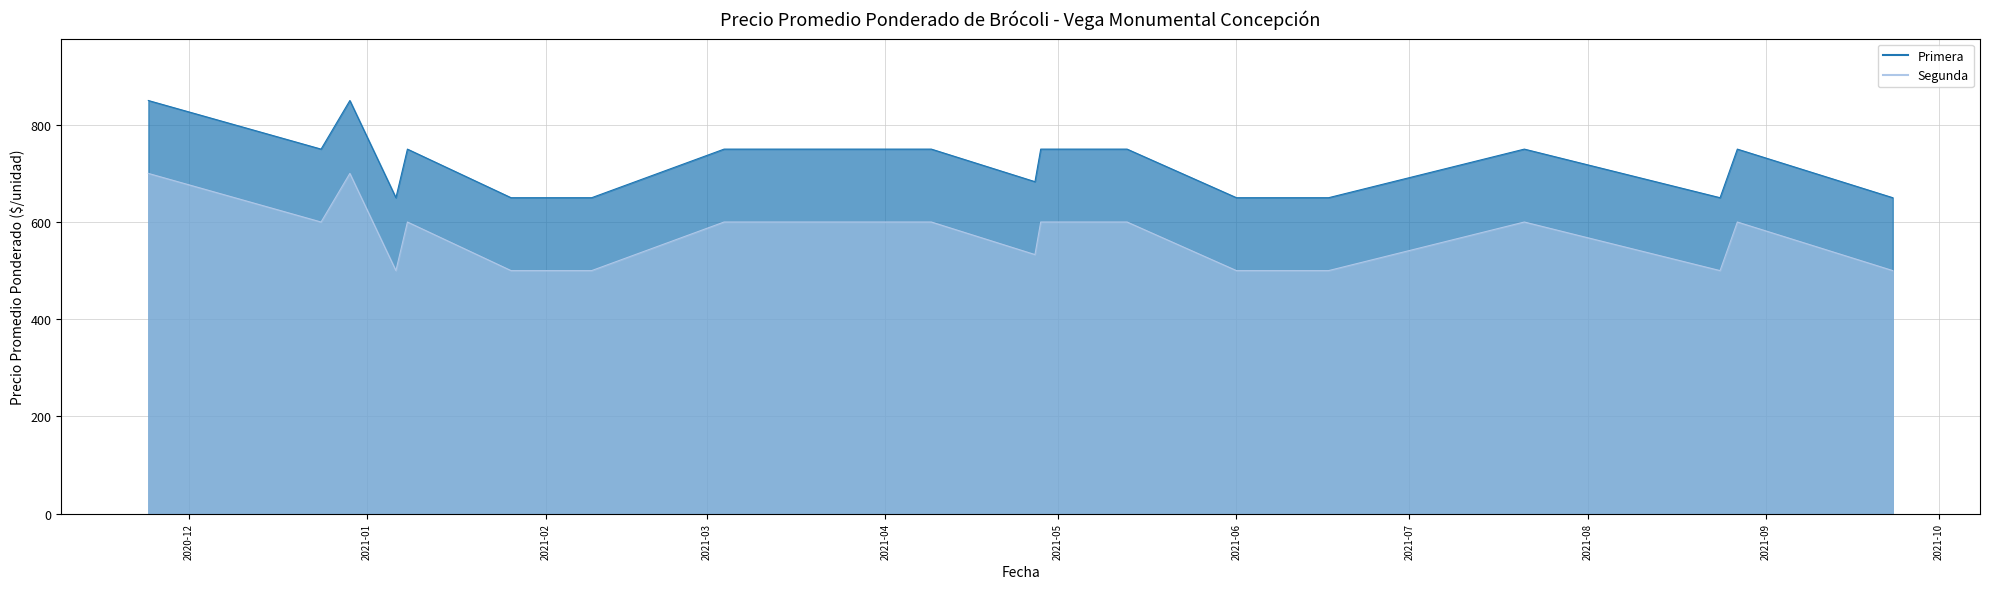

What is the spread (max minus min) of values at 3?

150